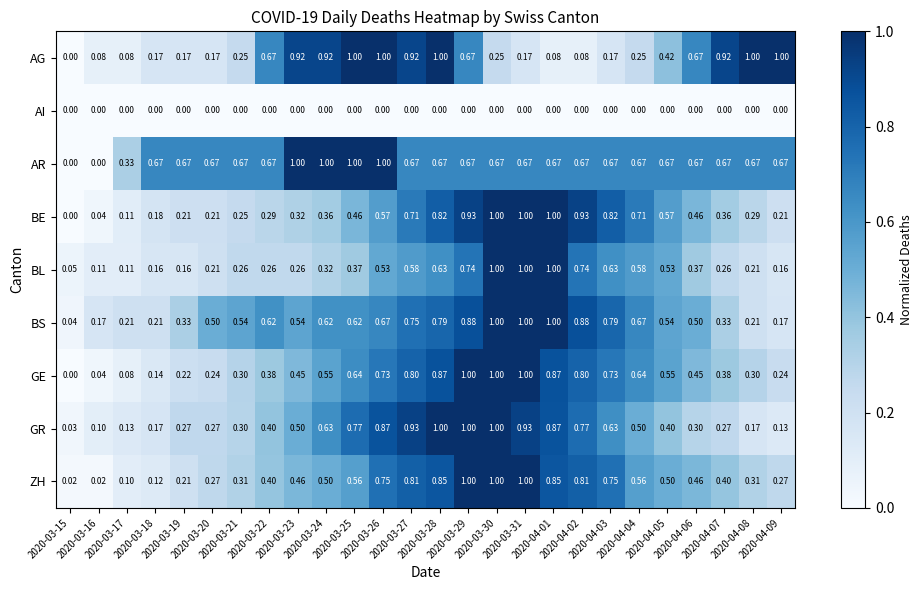

Which series has the largest total across all categories?

AR